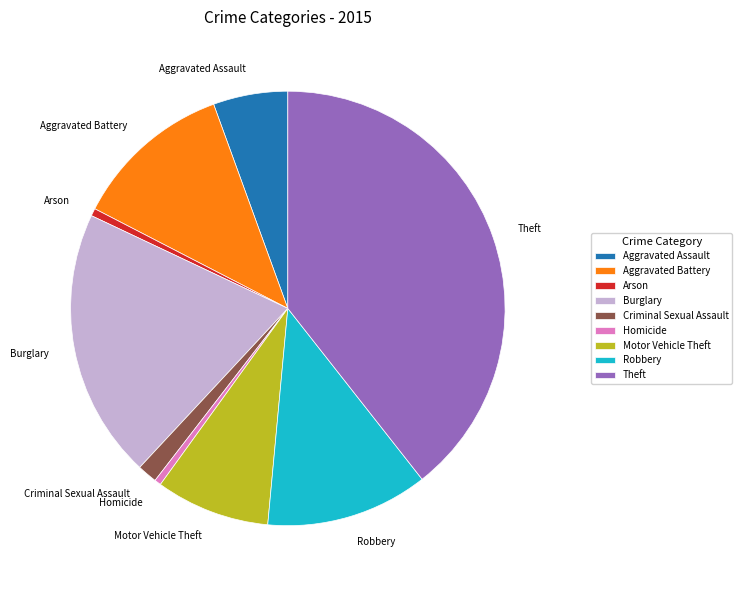

How many segments does this pie chart have?

9